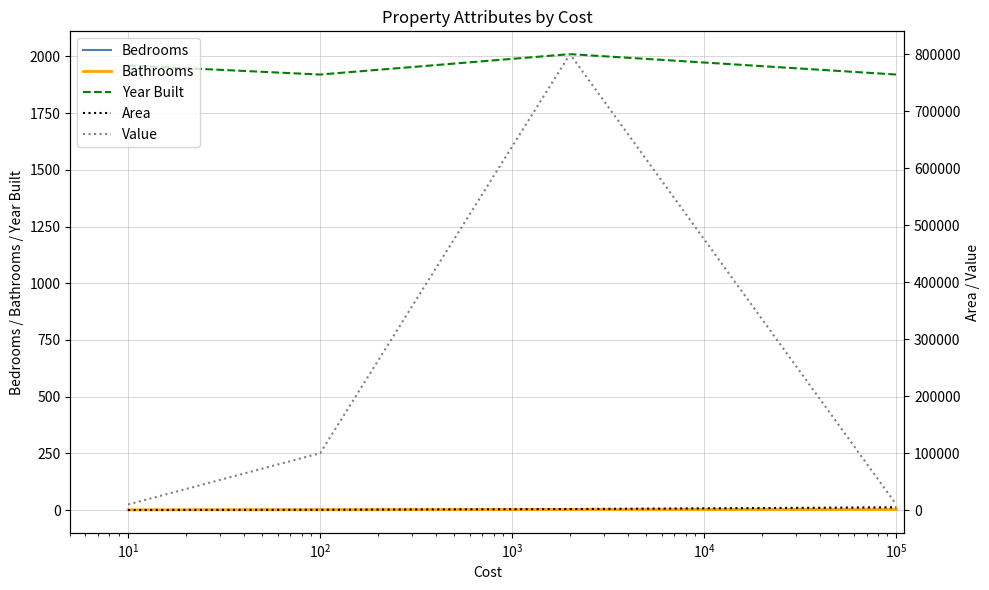

How many interior local valleys does the Year Built series have?

1